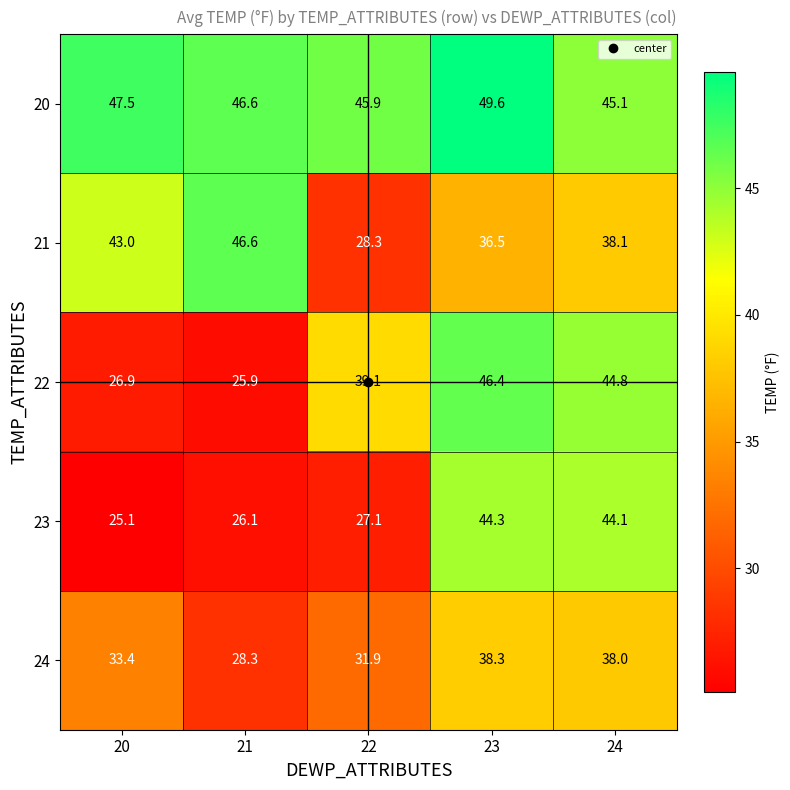

Rank the series by their maximum value, from lowest to highest.

24, 23, 22, 21, 20